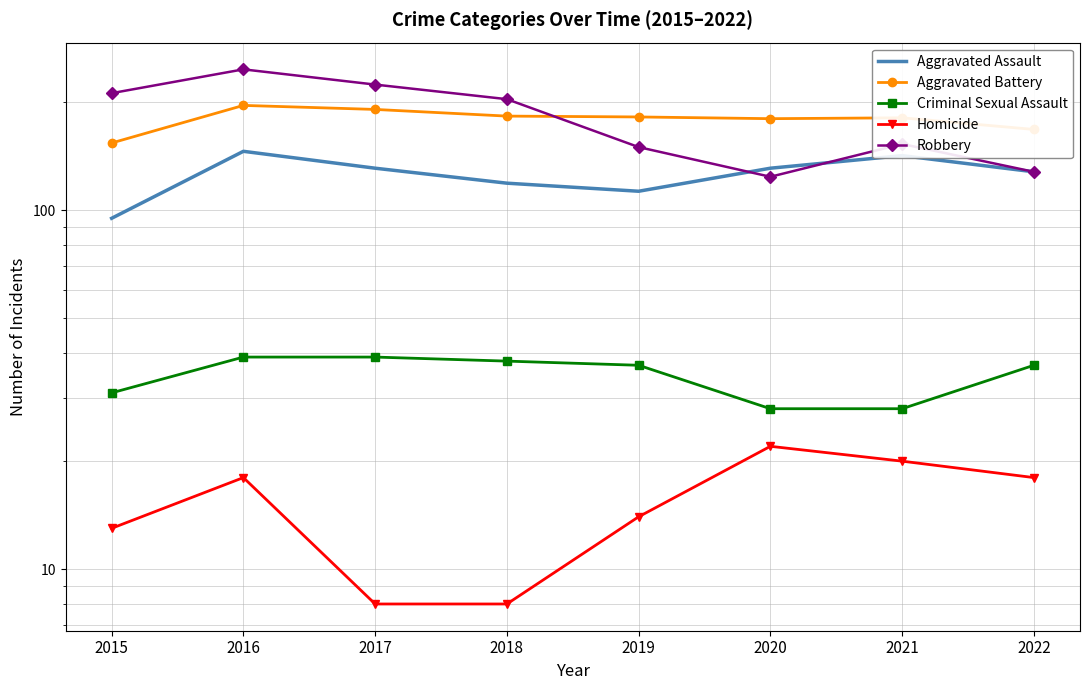

Between 2021 and 2015, which is larger?

2021